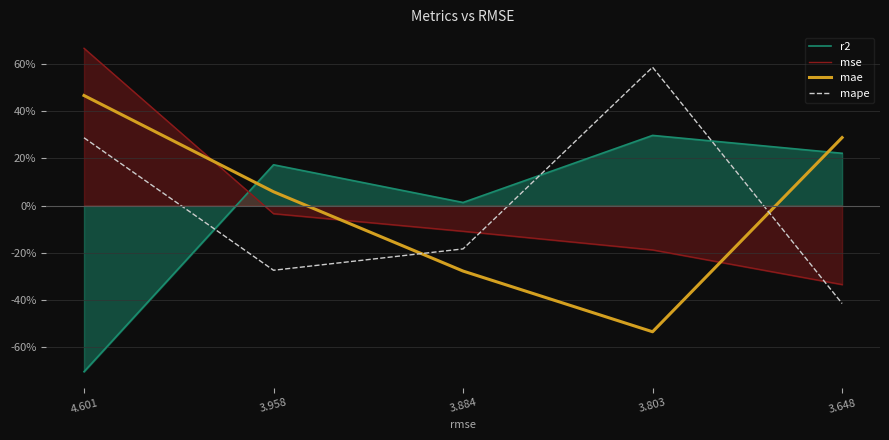

Does the chart have visible grid lines?

Yes